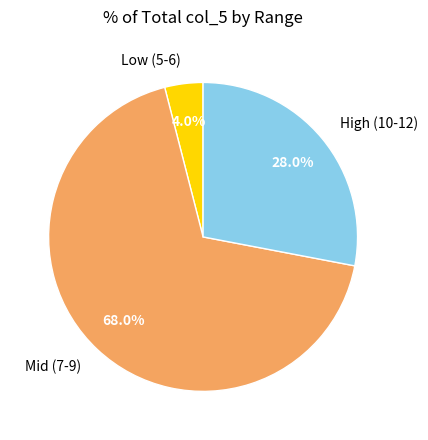

Which has a higher value, Mid (7-9) or High (10-12)?

Mid (7-9)